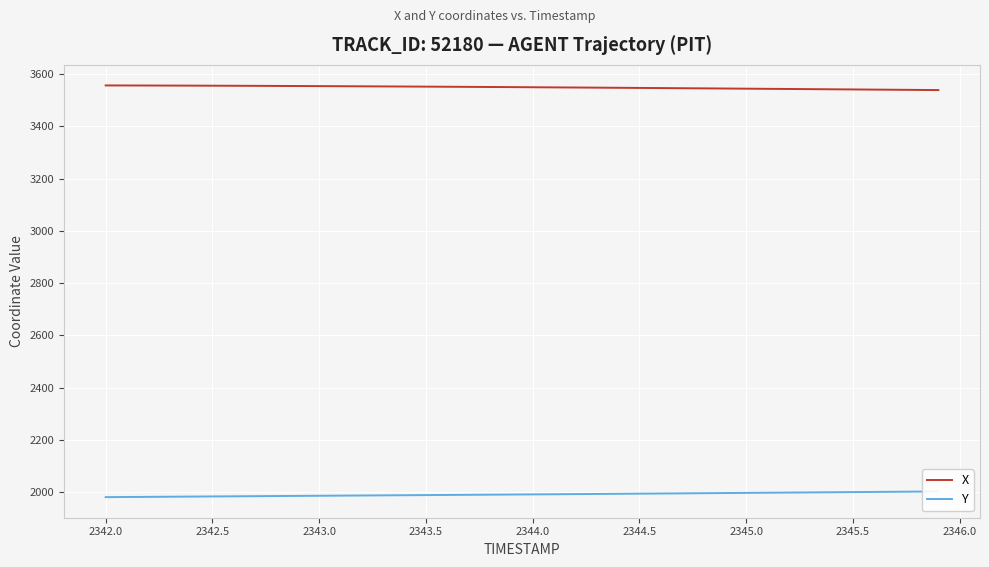

What is the minimum value for X?

3538.9